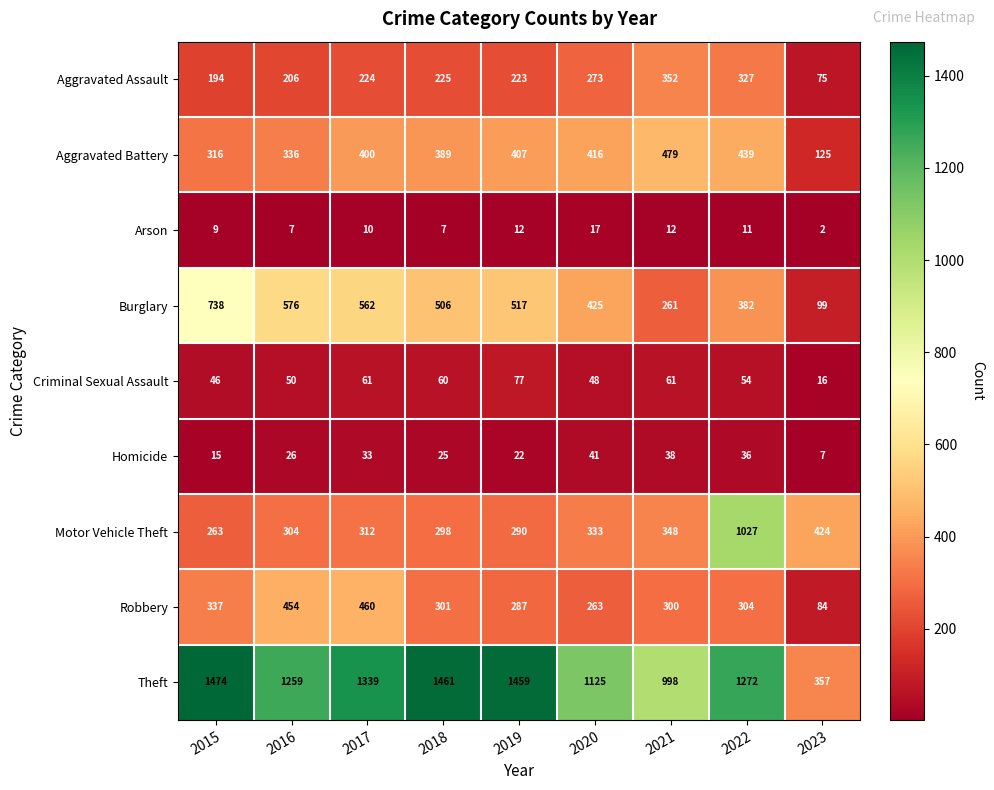

What is the sum of all Theft values?

10744